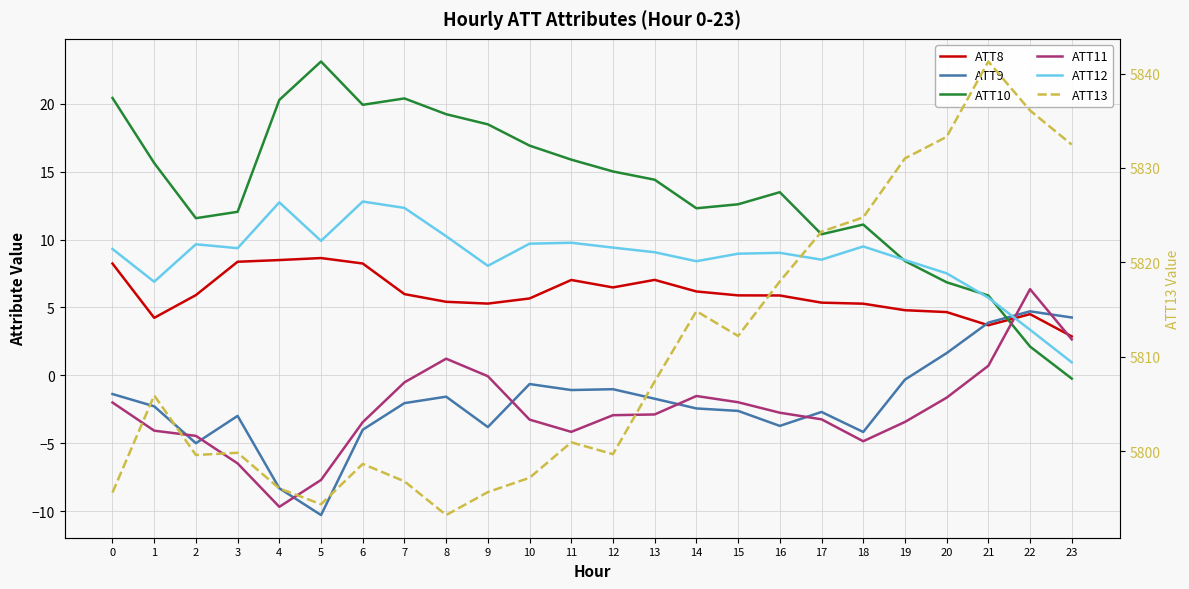

What is the spread (max minus min) of values at 6?

5802.7